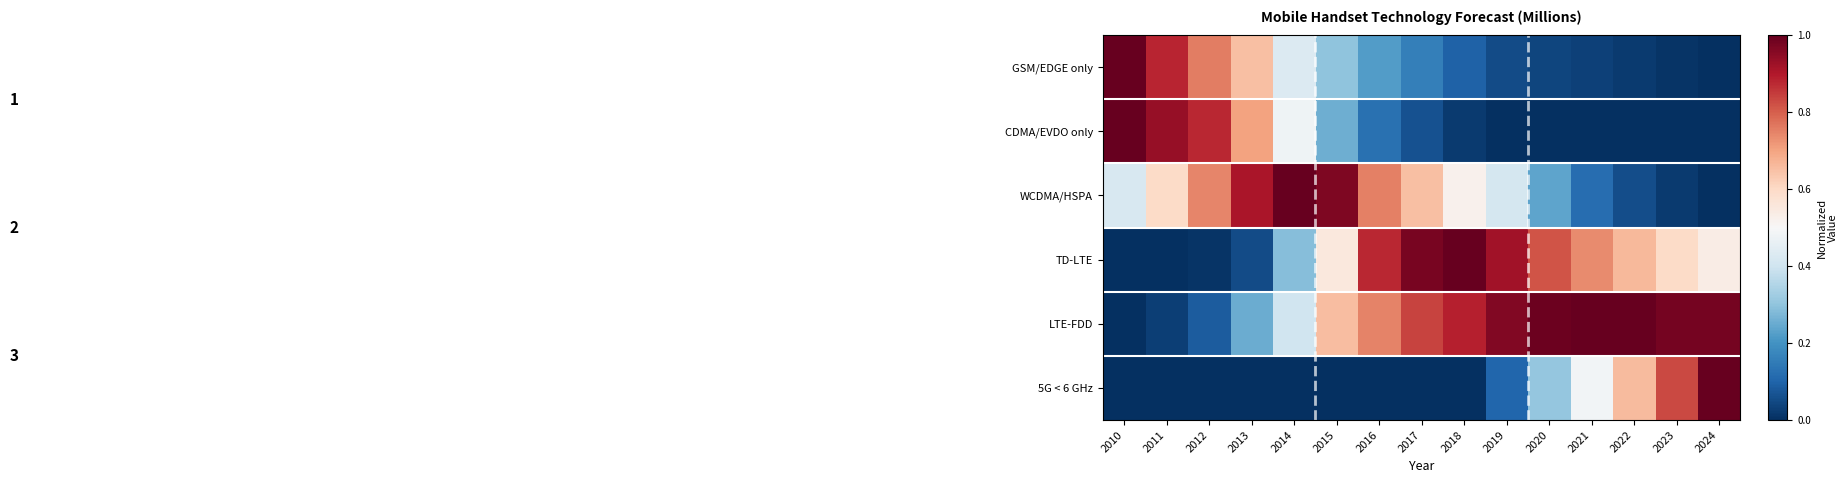

What is the total value across all series at 2016?

2.7